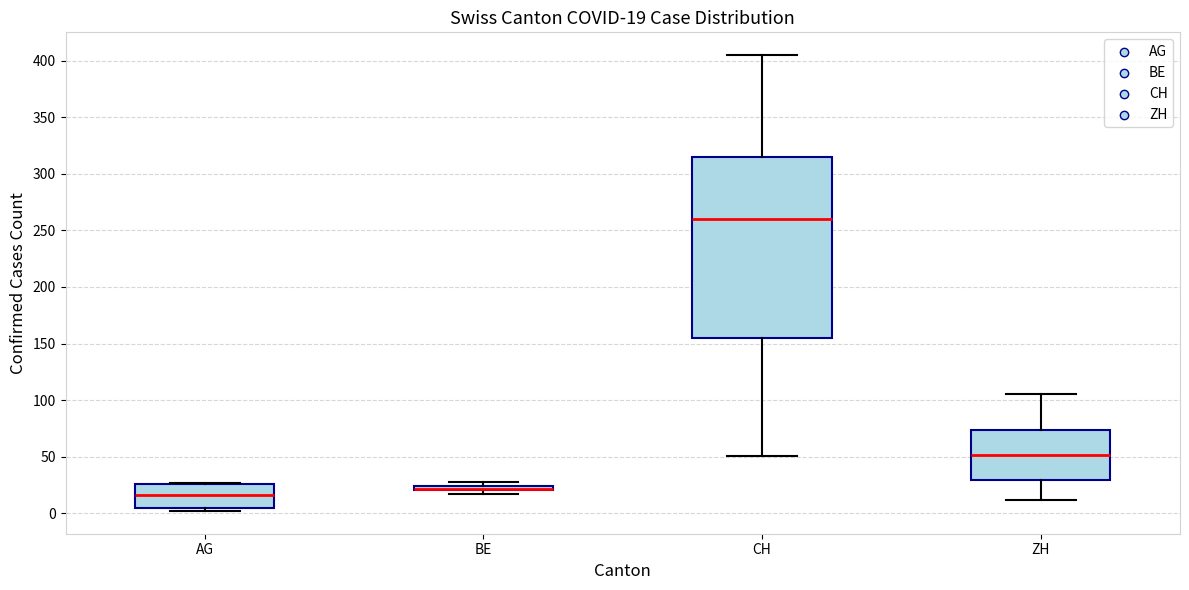

Which box is the tallest, from its lower edge to its upper edge?

CH